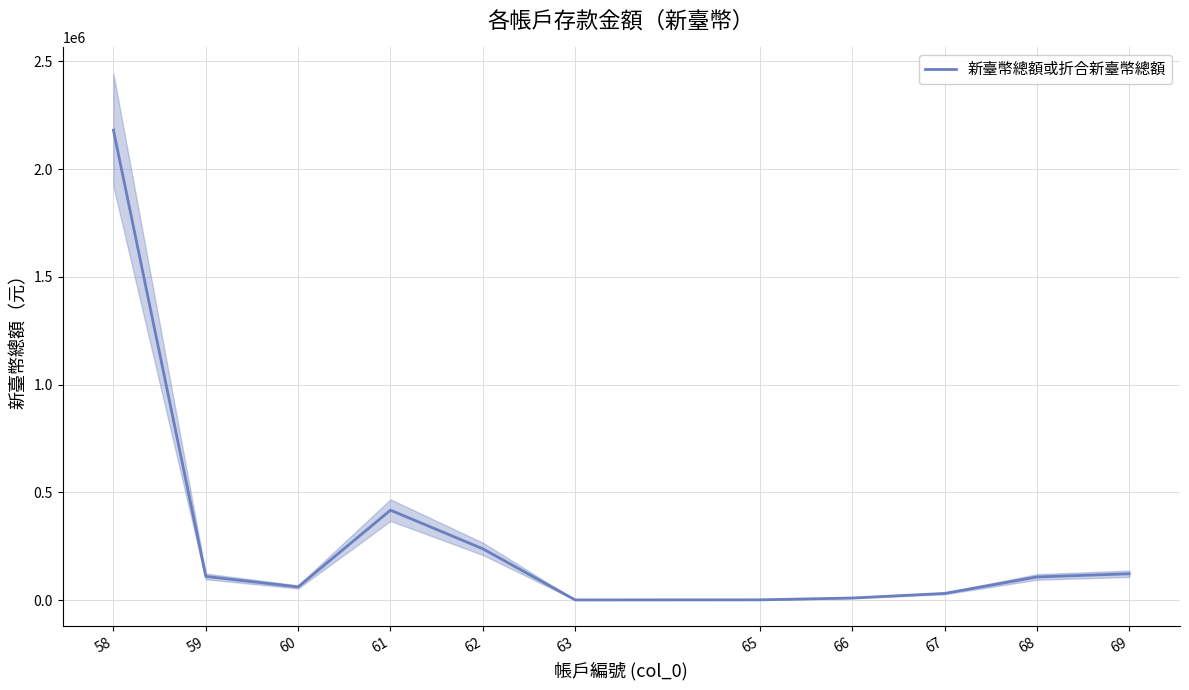

Between 68 and 63, which is larger?

68